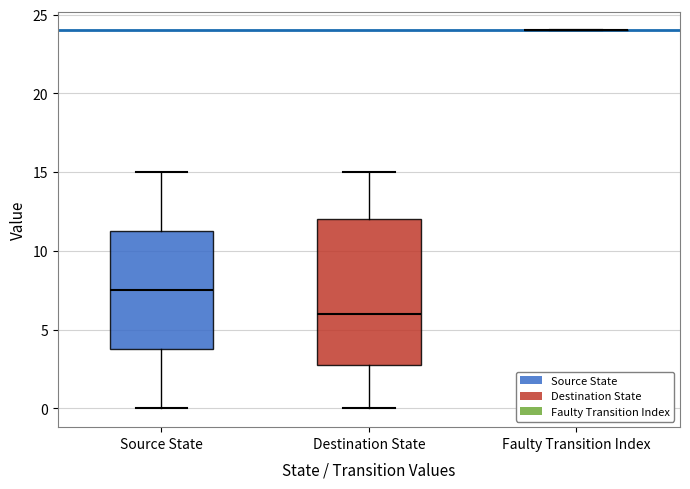

Which box is the tallest, from its lower edge to its upper edge?

Destination State